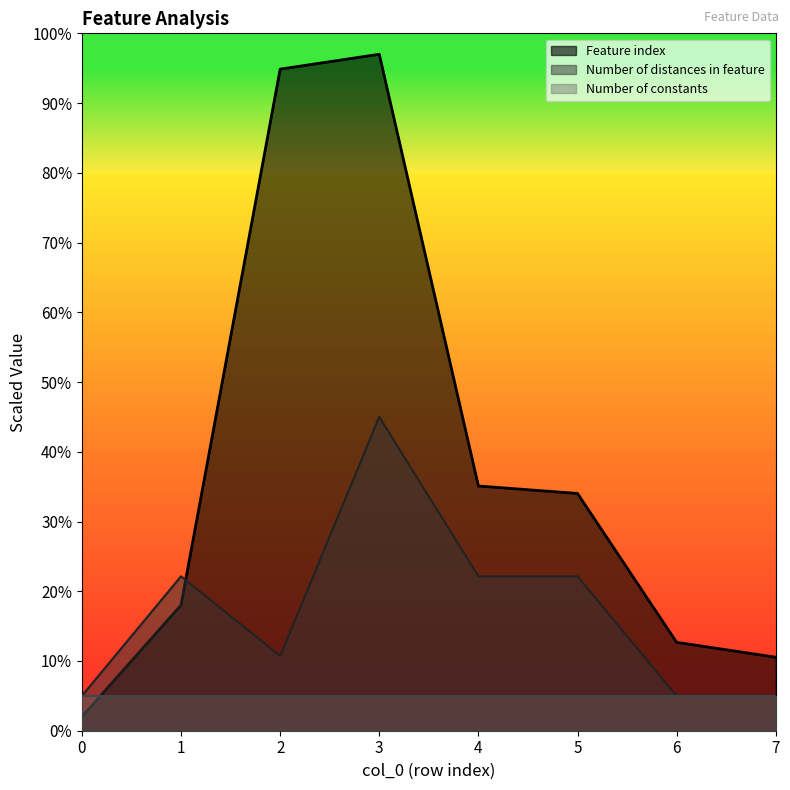

What is the value of the Feature index point at the 2nd from the left?

18.0